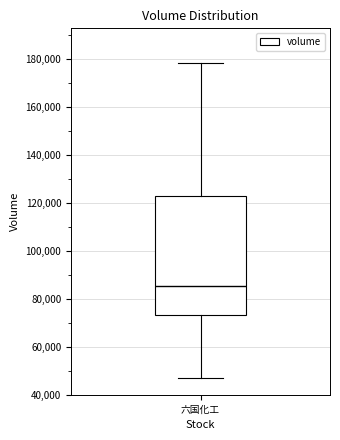

Where is the lower edge of the box for 六国化工 on the y-axis? The values are not printed on the chart, so give them approximately, as read against the axis.

74000